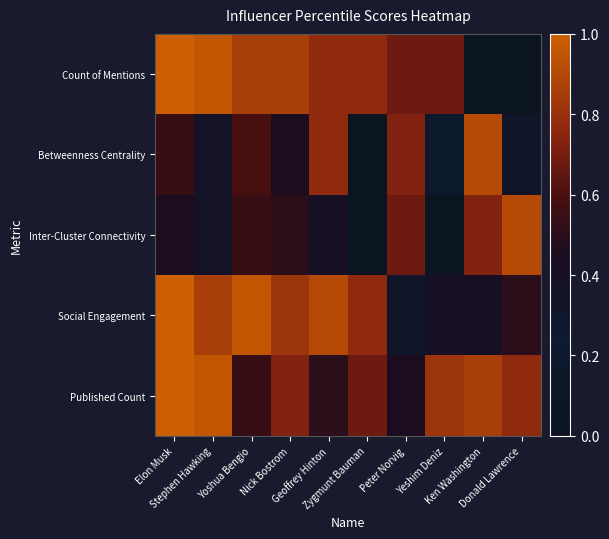

Between Geoffrey Hinton and Ken Washington, which series saw the biggest shift?

Count of Mentions